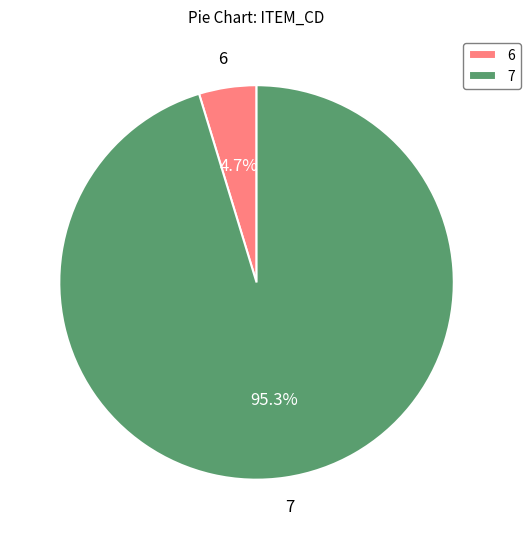

Which category accounts for the majority?

7